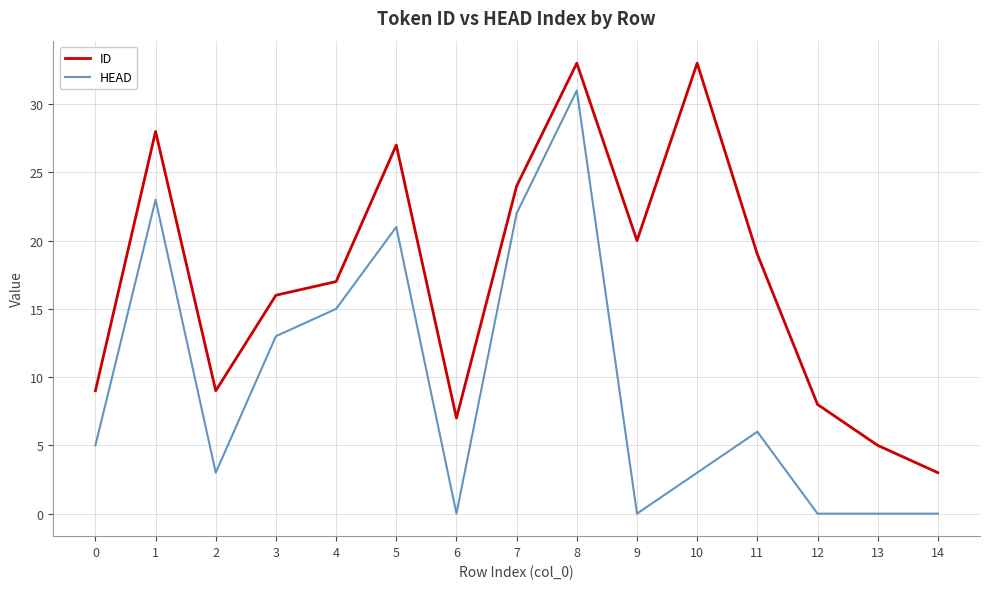

Rank the series at 5 from highest to lowest value.

ID, HEAD